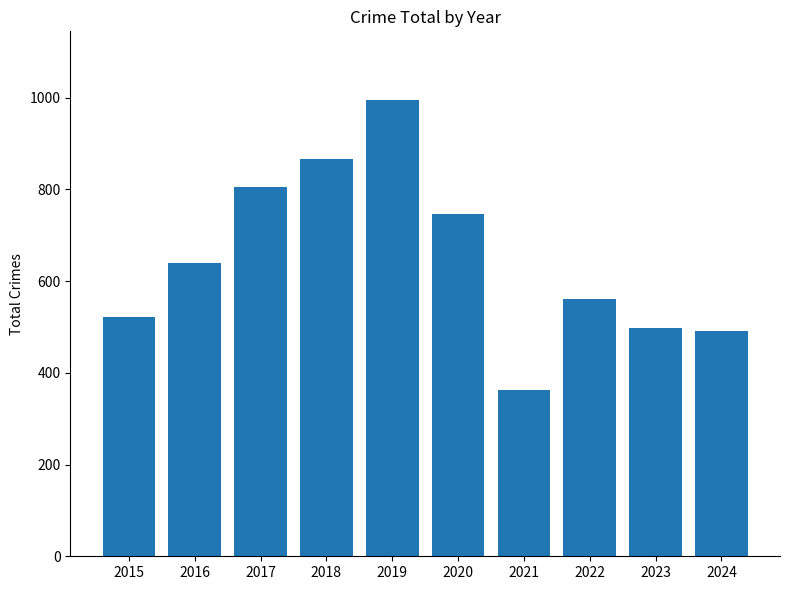

What is the sum of the values at 2019 and 2018?

1860